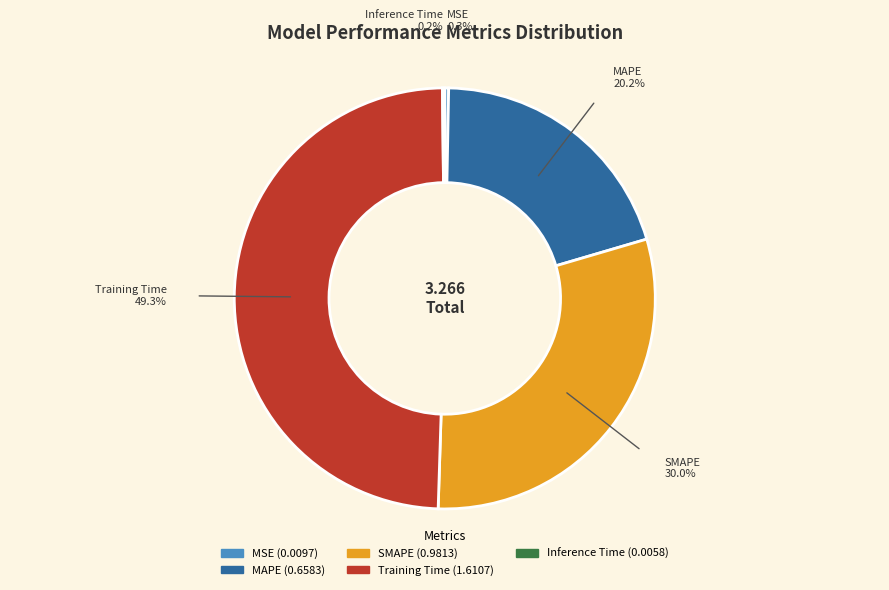

To the nearest percent, what percentage of the pie is Training Time?

49%